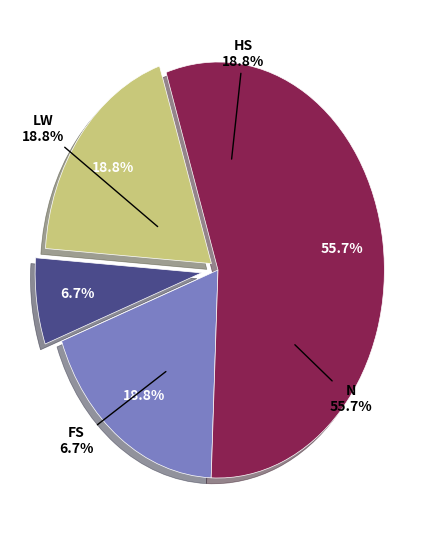

Rank the categories by value from highest to lowest.

N, LW, HS, FS